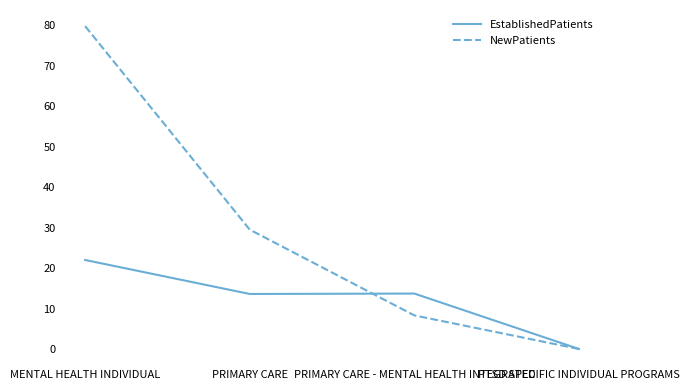

How many values in EstablishedPatients are above zero?

3